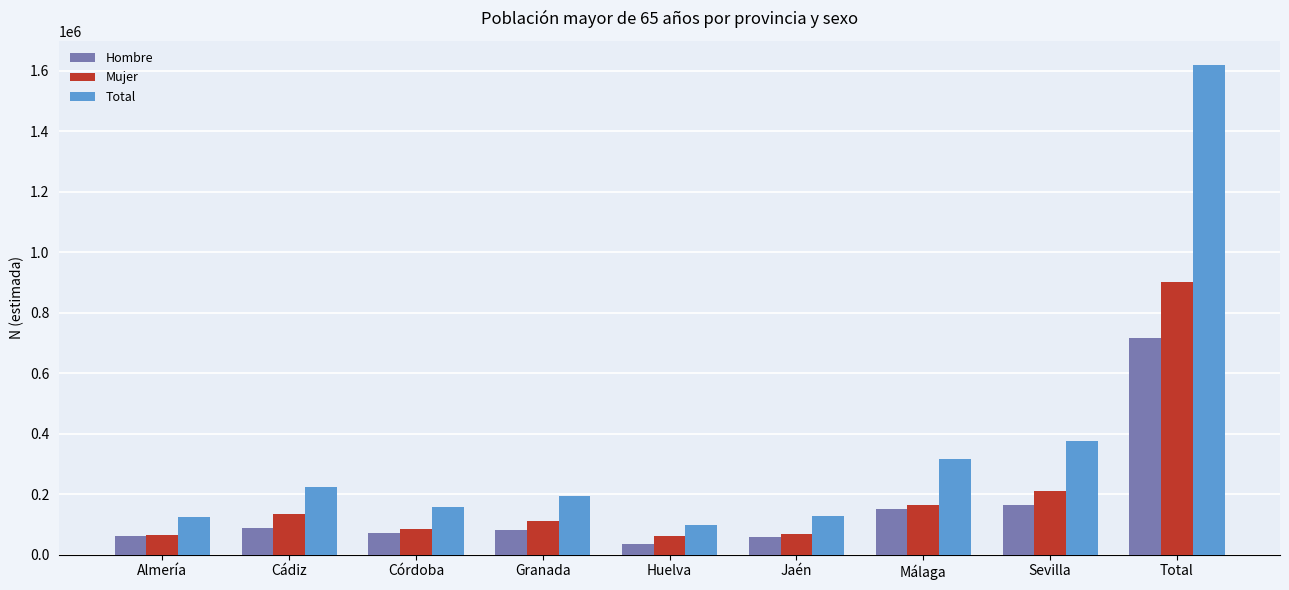

At which category does the chart reach its peak across all series?

Total